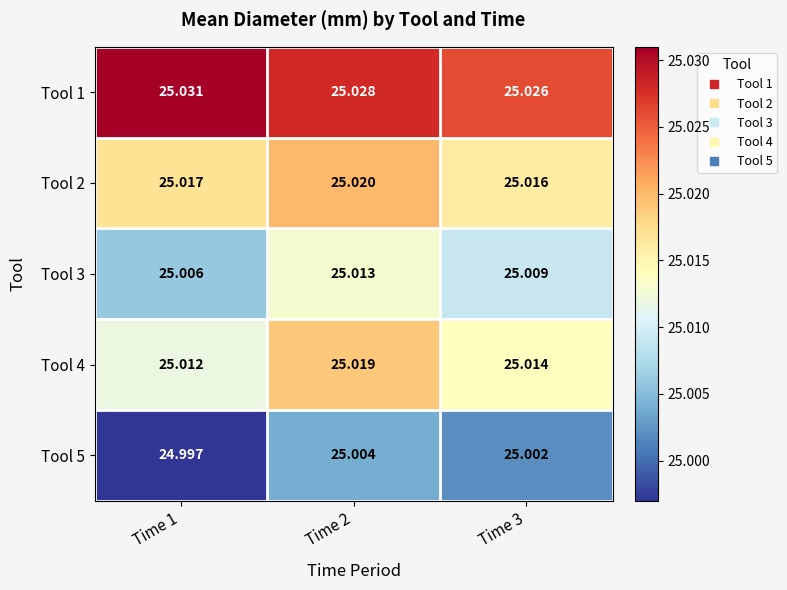

Is the value of Tool 2 at Time 2 greater than the value of Tool 4 at Time 1?

Yes